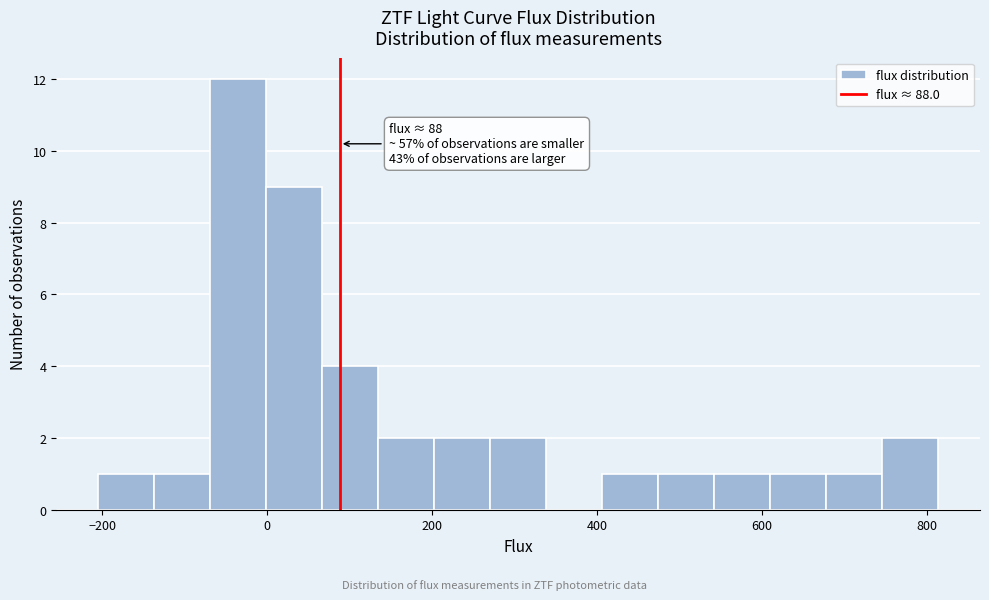

Read against the x-axis, roughly where is the centre of the tallest bar?

-40